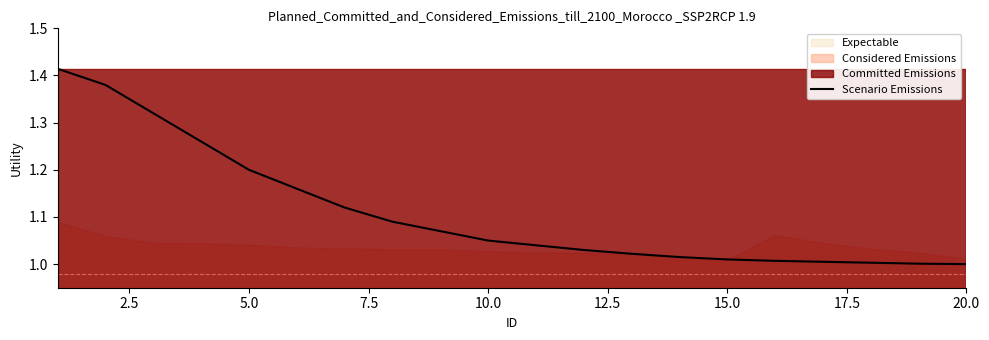

True or false: there are more than 2 points higher than both neighbors.

False